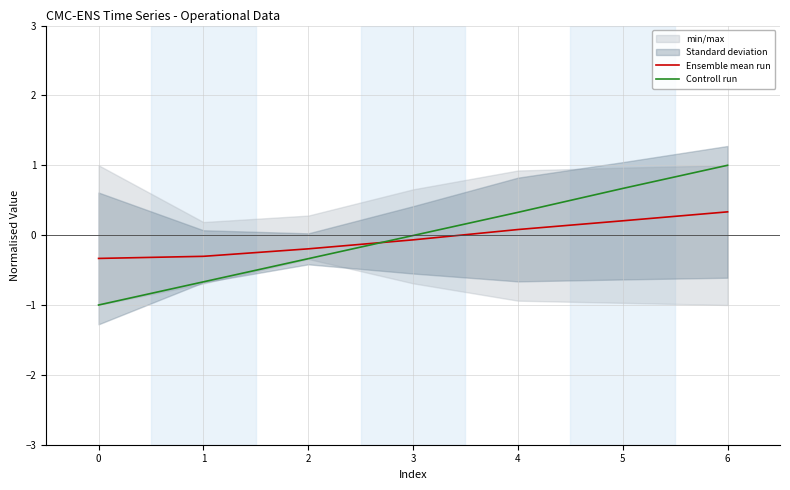

How many data points does each series have?

7